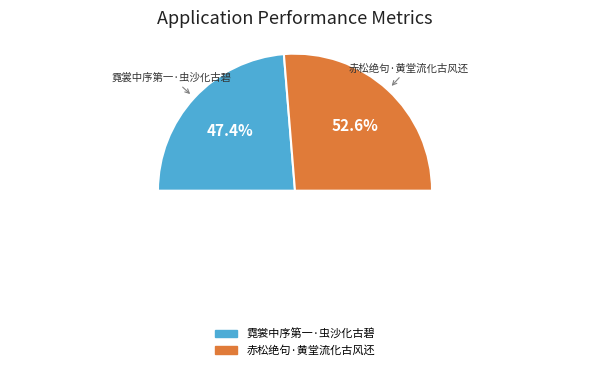

Which category has the smallest portion of the pie?

霓裳中序第一·虫沙化古碧